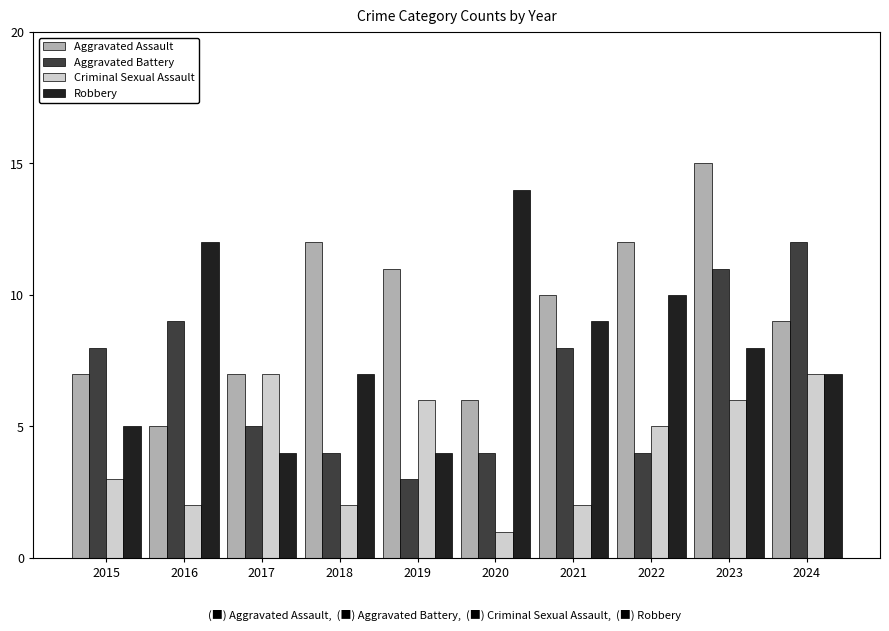

How many groups of bars are there?

10